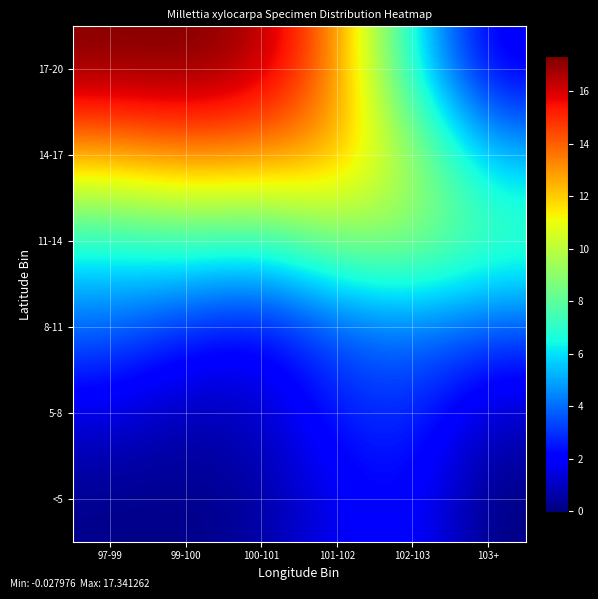

Between 101-102 and 99-100, which is larger?

101-102